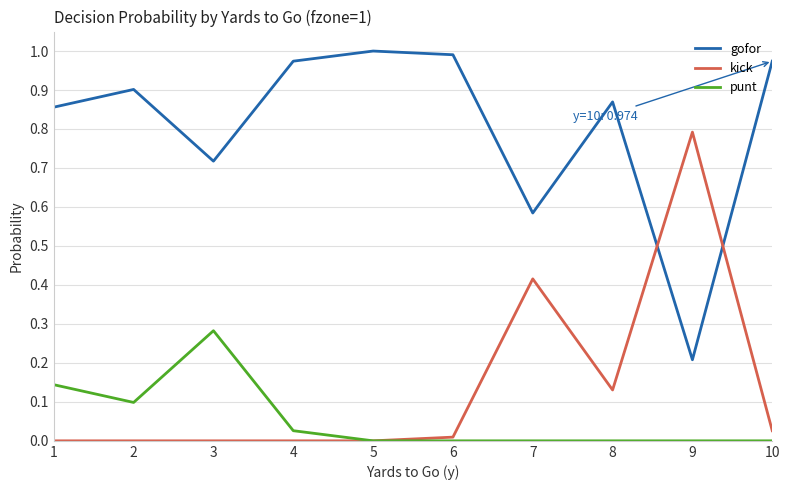

True or false: punt has more than 0 points higher than both neighbors.

True